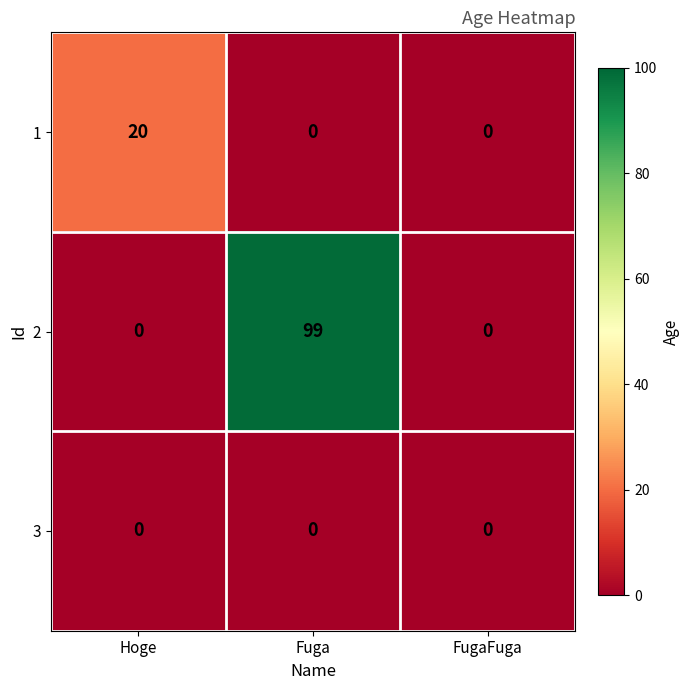

At which category is the sum across all series the highest?

Fuga